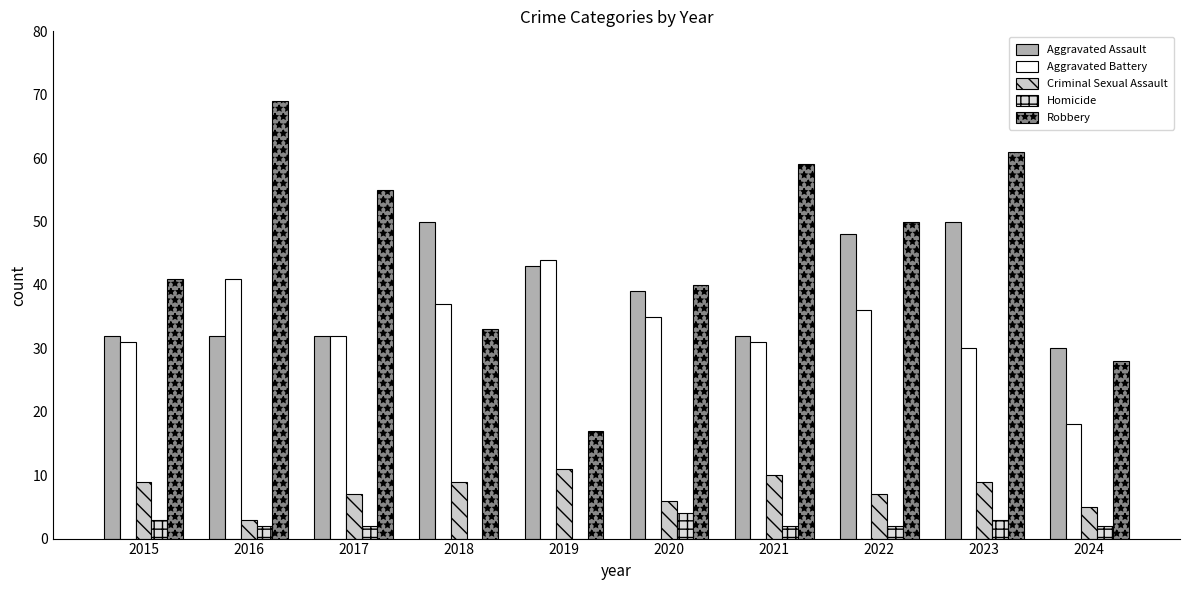

How many distinct data groups are displayed?

5